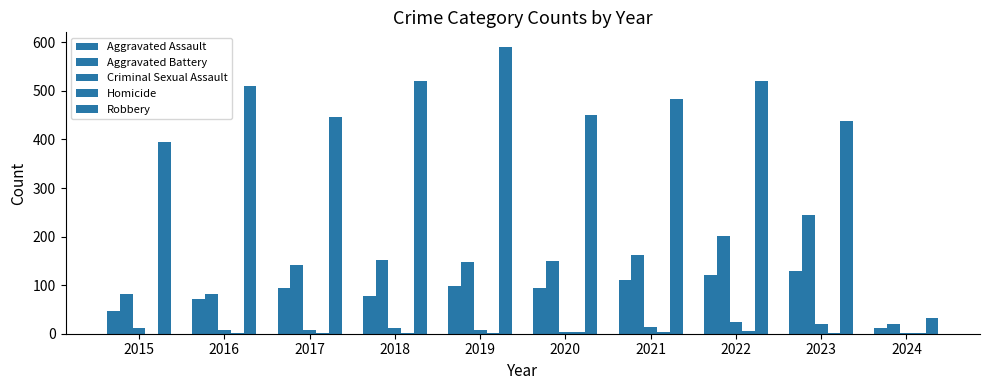

What is the average value of the Aggravated Battery series?

139